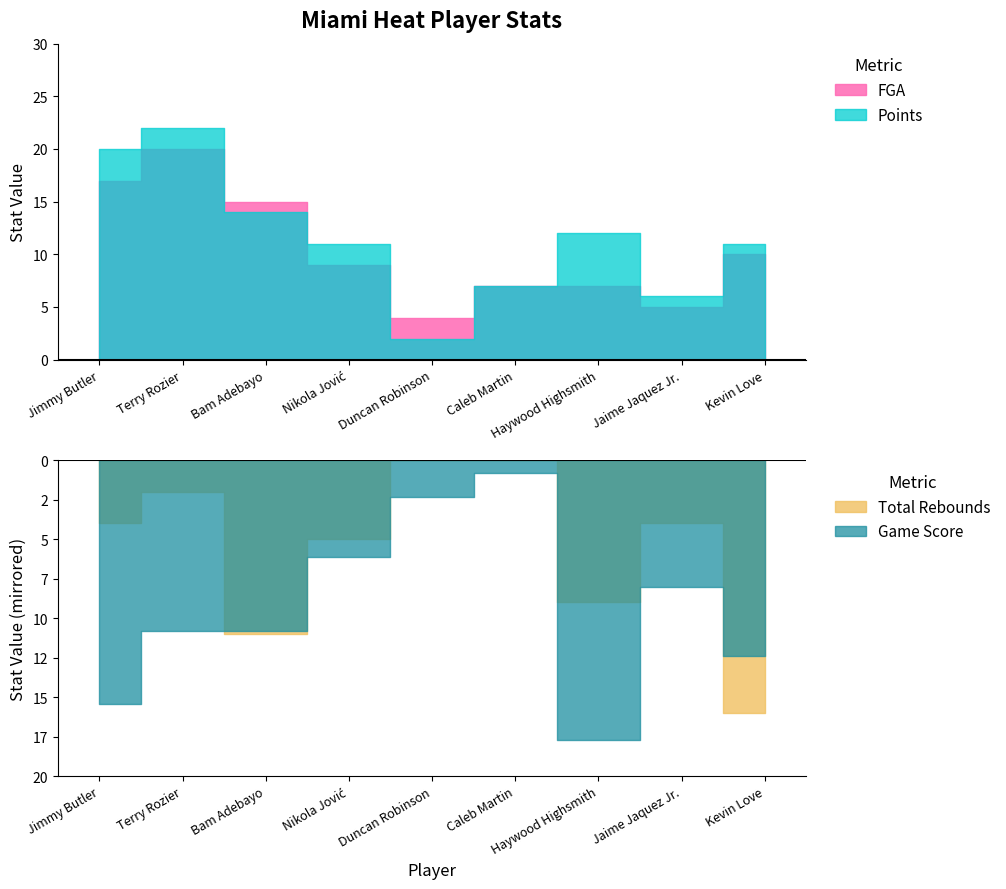

Where is Points nearest to the value 12?

Haywood Highsmith